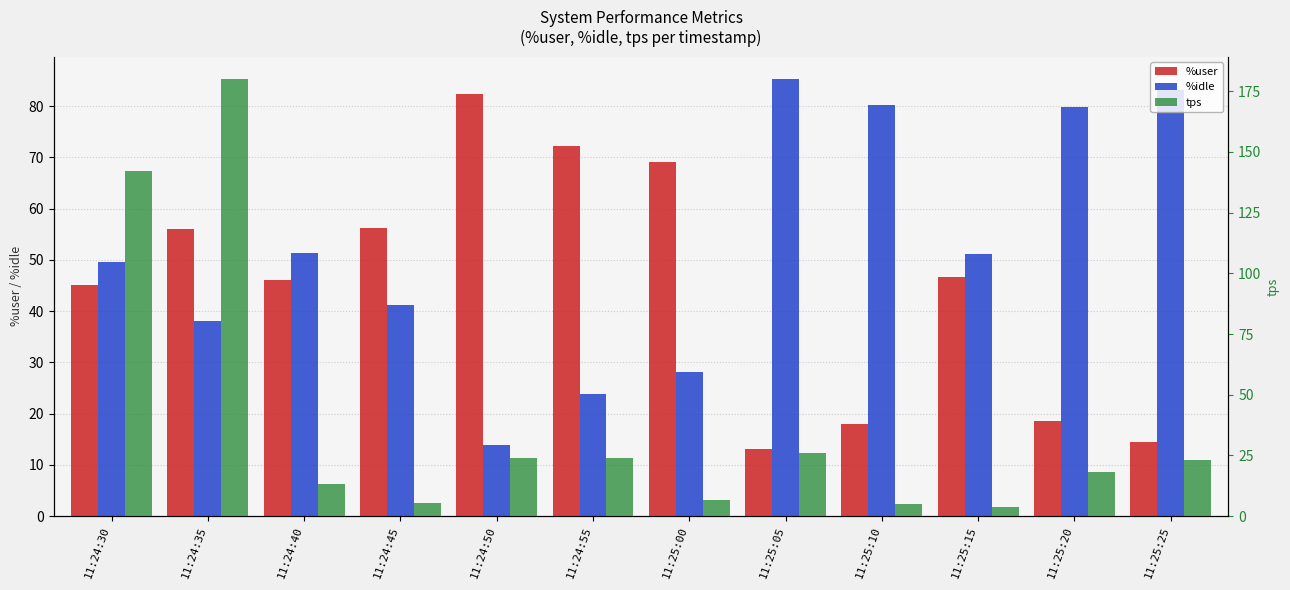

Read the tps value at 11:24:45.

5.6